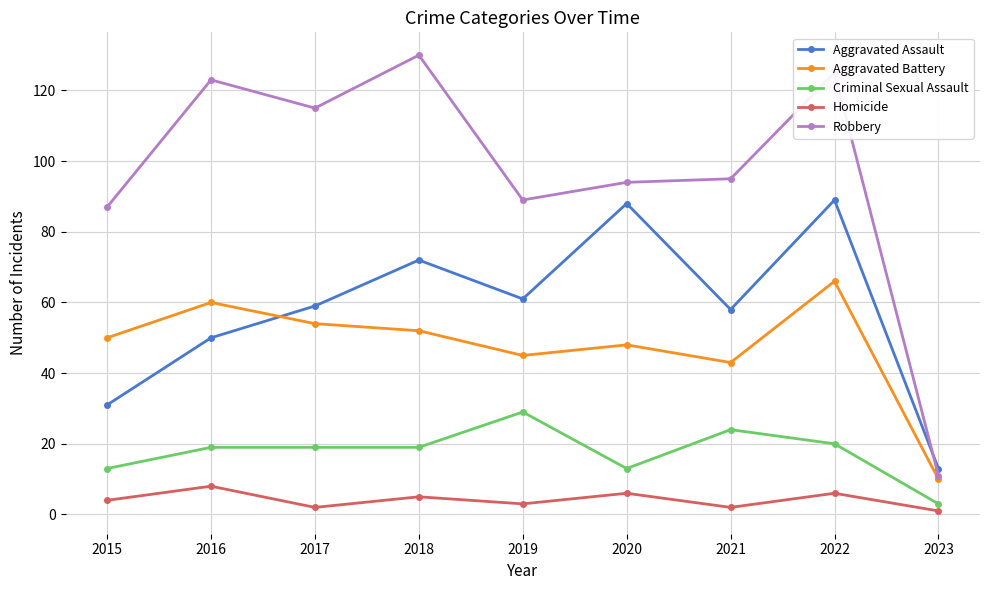

At which label does Criminal Sexual Assault reach its minimum?

2023